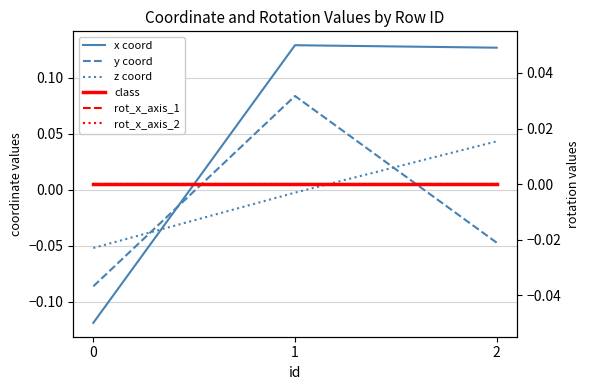

Between 0 and 1, which series saw the biggest shift?

x coord